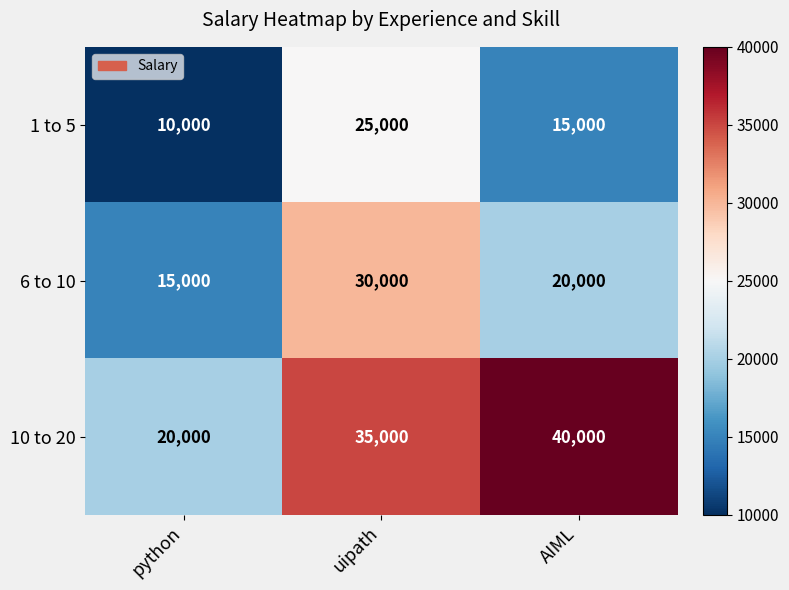

Is it true that 10 to 20 equals 51107 at uipath?

False